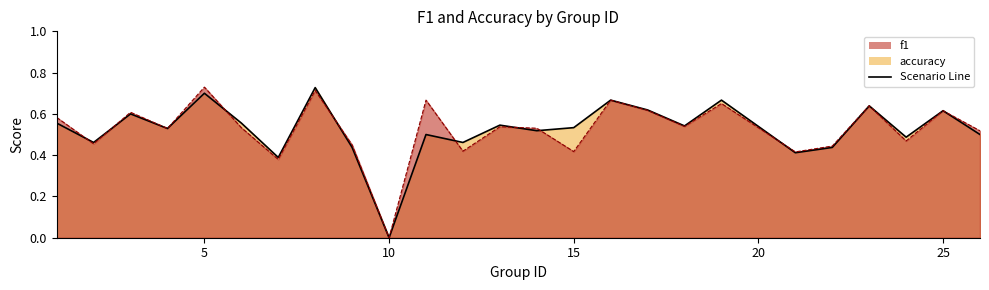

Reading left to right, list all the values displayed in this chart.

f1: 0.6	0.5	0.6	0.5	0.7	0.5	0.4	0.7	0.4	0.0	0.7	0.4	0.5	0.5	0.4	0.7	0.6	0.5	0.7	0.4	0.4	0.6	0.5	0.6	0.5
accuracy: 0.6	0.5	0.6	0.5	0.7	0.6	0.4	0.7	0.4	0.0	0.5	0.5	0.5	0.5	0.5	0.7	0.6	0.5	0.7	0.4	0.4	0.6	0.5	0.6	0.5